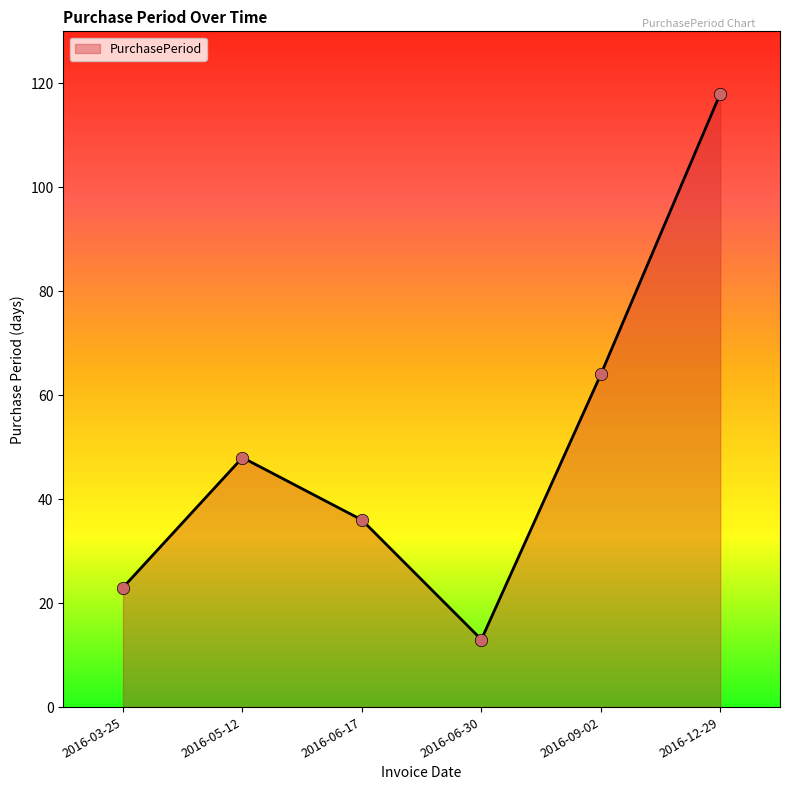

Approximately how many times larger is the value at 2016-12-29 compared to 2016-03-25?

5.1